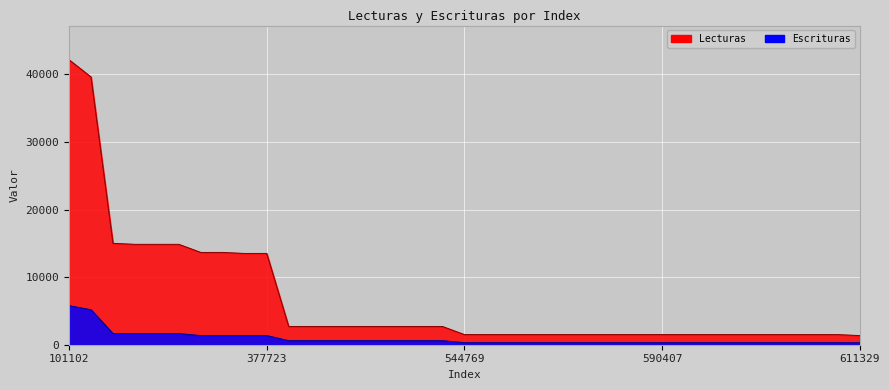

List the labels in order of Escrituras value, smallest first.

544769, 544770, 545758, 590341, 590402, 590403, 590404, 590405, 590406, 590407, 590408, 590409, 590424, 590610, 590706, 590707, 590790, 590804, 611329, 419841, 458633, 458634, 465007, 465008, 465034, 465197, 465389, 360087, 360088, 377722, 377723, 302065, 331634, 340492, 340493, 124520, 101102